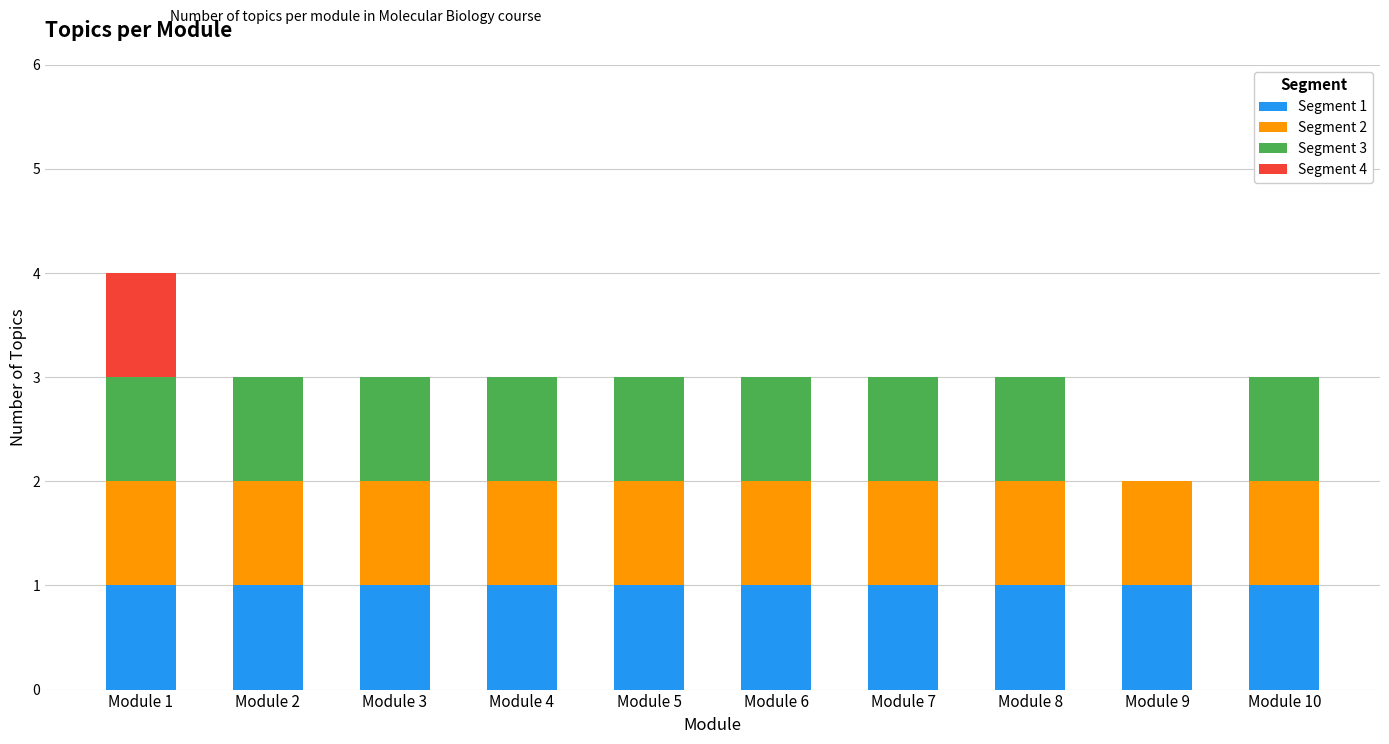

Is it true that Segment 1 equals 1 at Module 2?

True